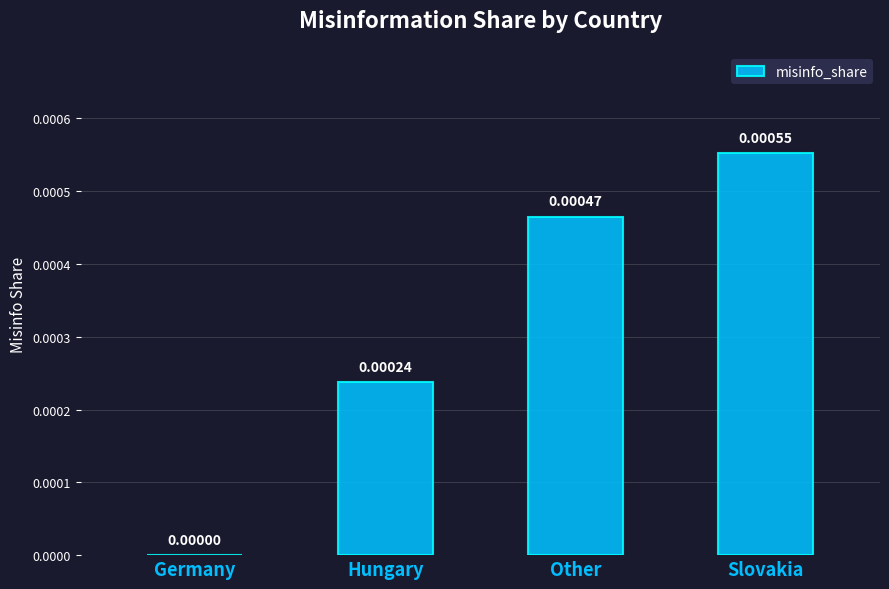

Where is the data nearest to the value 0?

Germany